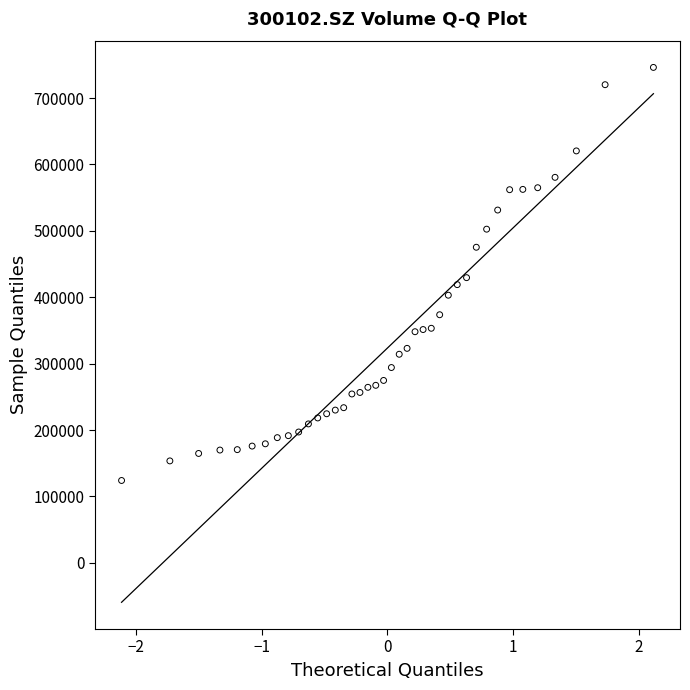

What is the range of X values (max minus min)?

4.2